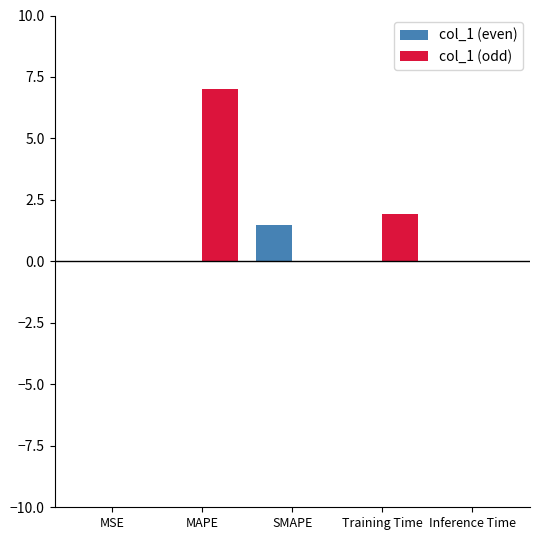

Where is col_1 (odd) nearest to the value 3?

Training Time